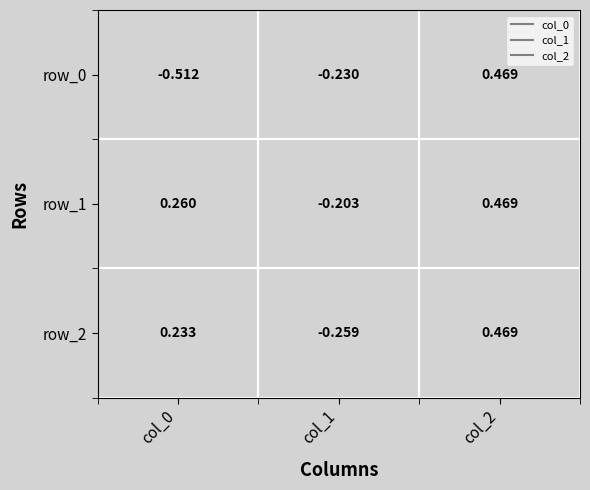

At which label does col_1 reach its peak?

row_1